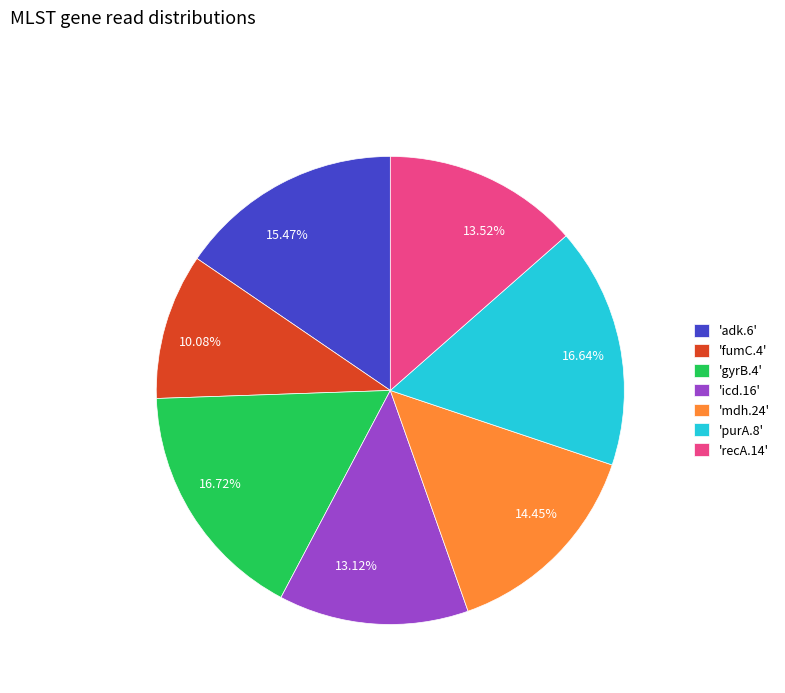

Is there any slice that represents more than half of the pie?

No